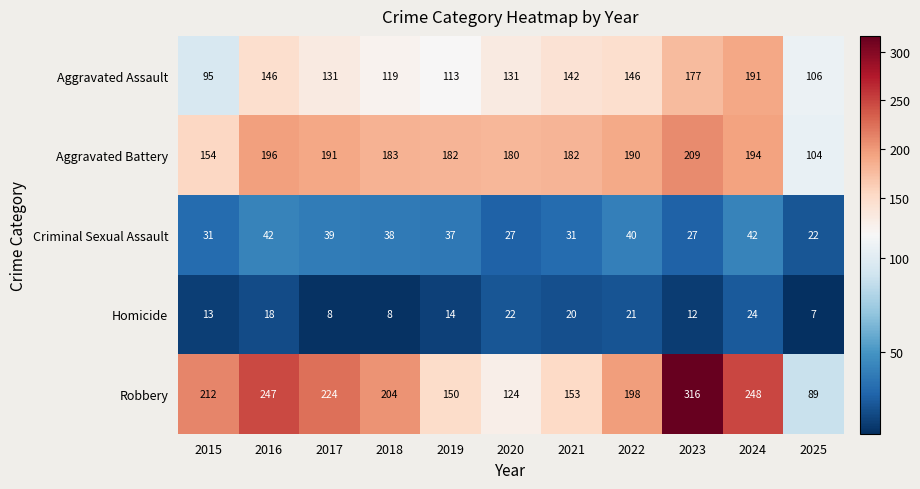

What is the smallest value displayed?

7